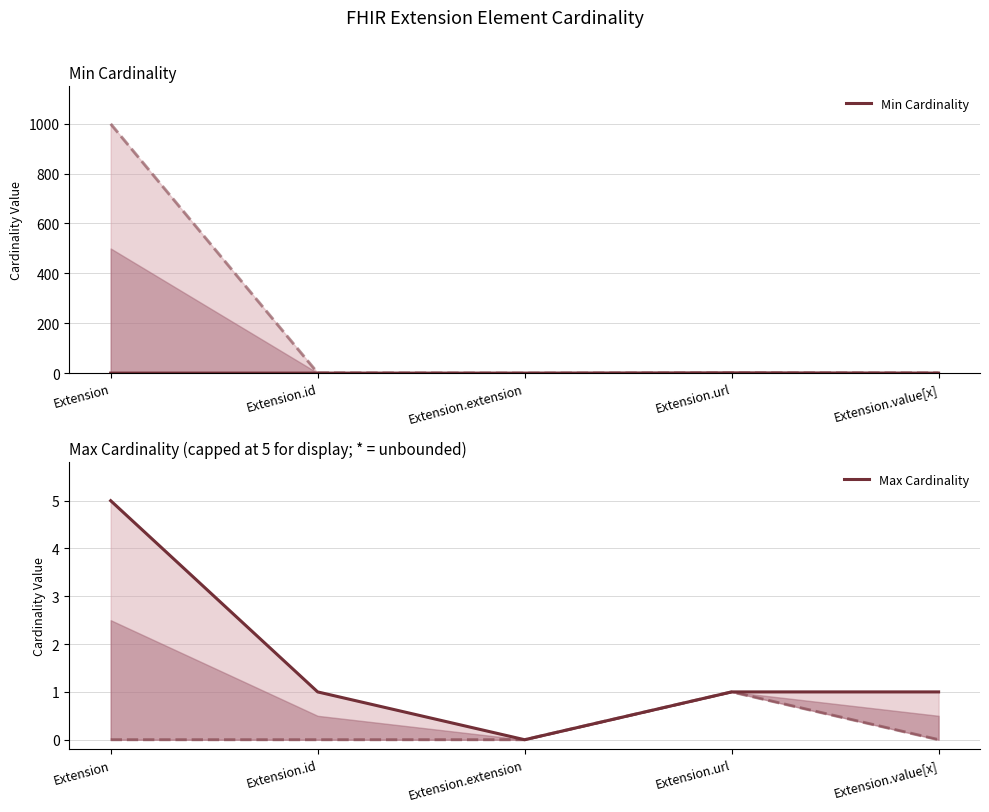

How many positive values does the Min Cardinality series have?

1